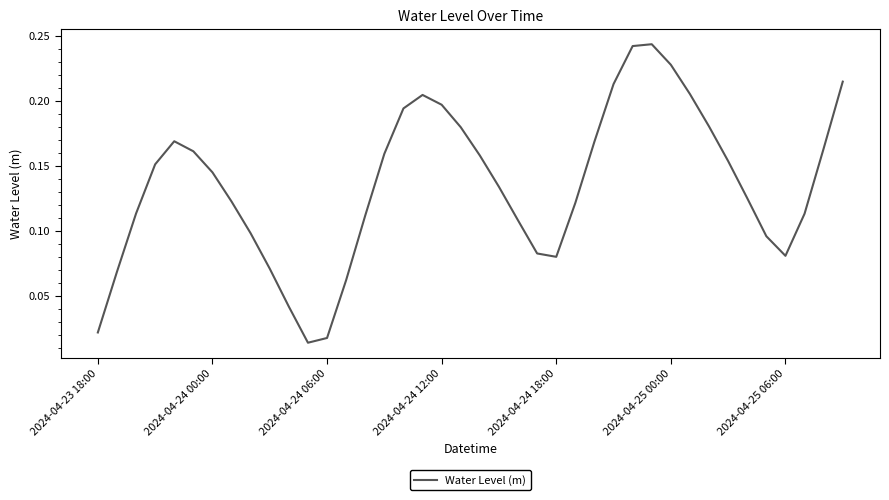

Rank the categories by value from lowest to highest.

11, 12, 2024-04-23 18:00, 10, 13, 2024-04-24 00:00, 9, 24, 36, 23, 35, 8, 22, 14, 37, 2024-04-24 06:00, 25, 7, 34, 21, 2024-04-25 06:00, 2024-04-24 12:00, 33, 20, 15, 2024-04-25 00:00, 38, 26, 2024-04-24 18:00, 19, 32, 16, 18, 17, 31, 27, 39, 30, 28, 29